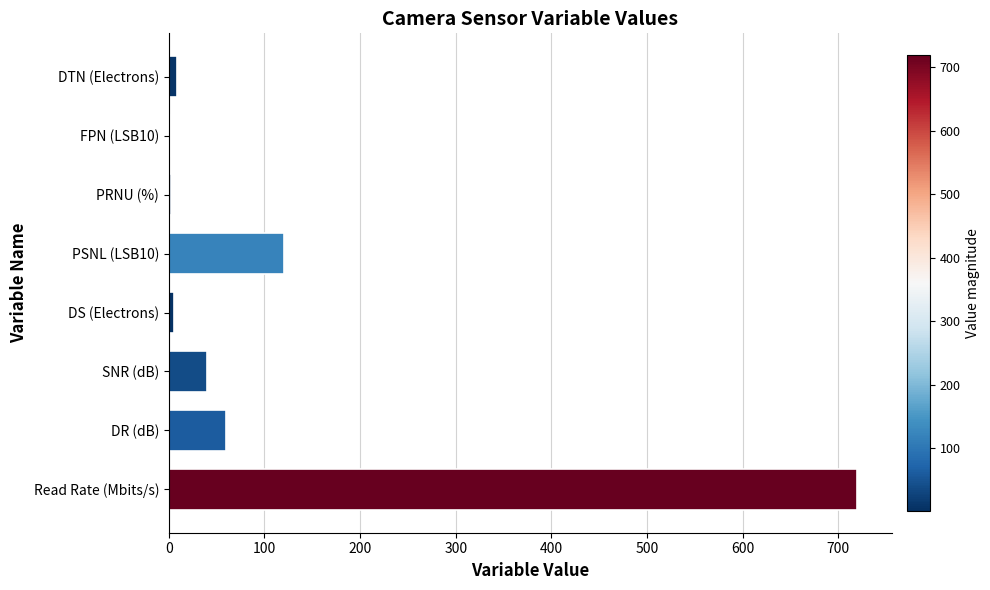

What is the sum of all values?

957